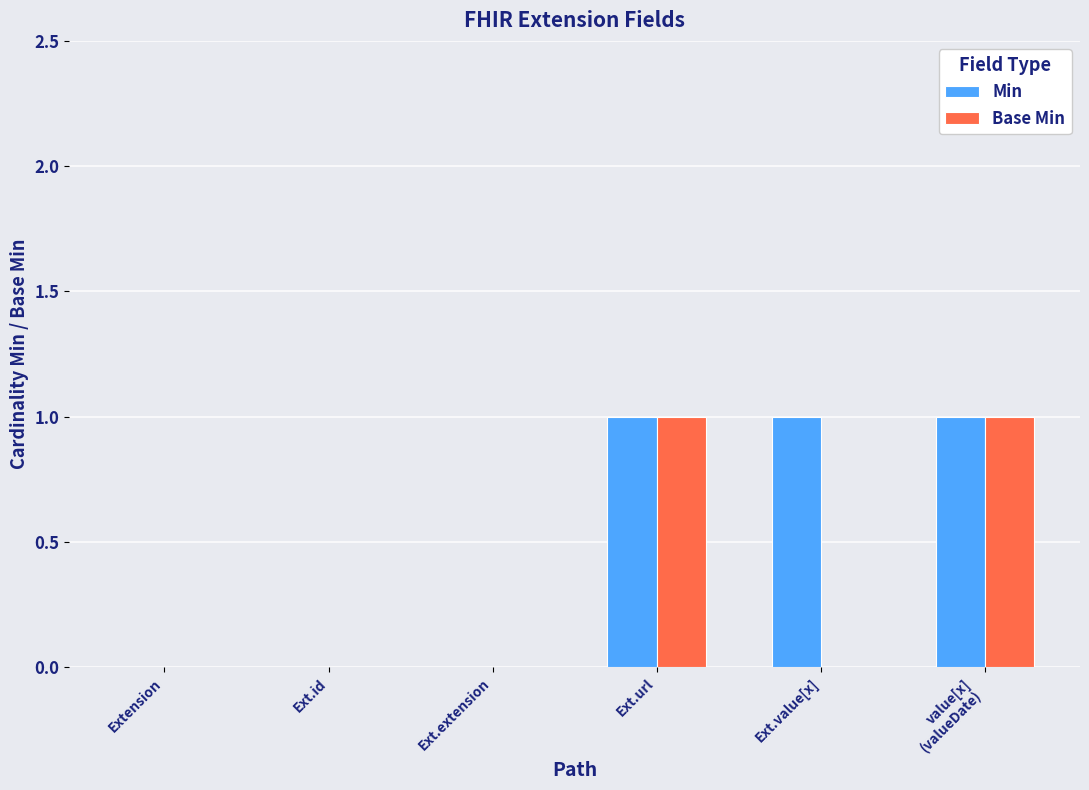

Which series has the largest total across all categories?

Min